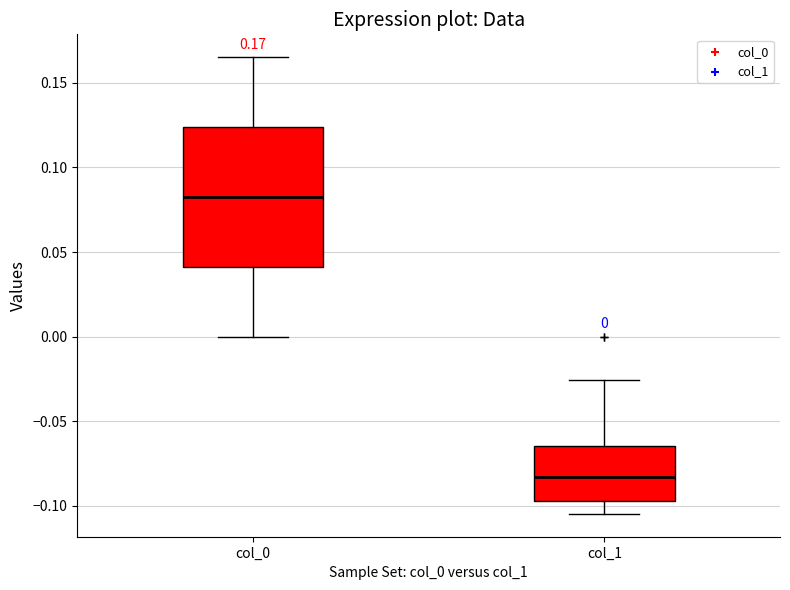

Comparing the boxes themselves (not the whiskers), which one is the tallest?

col_0